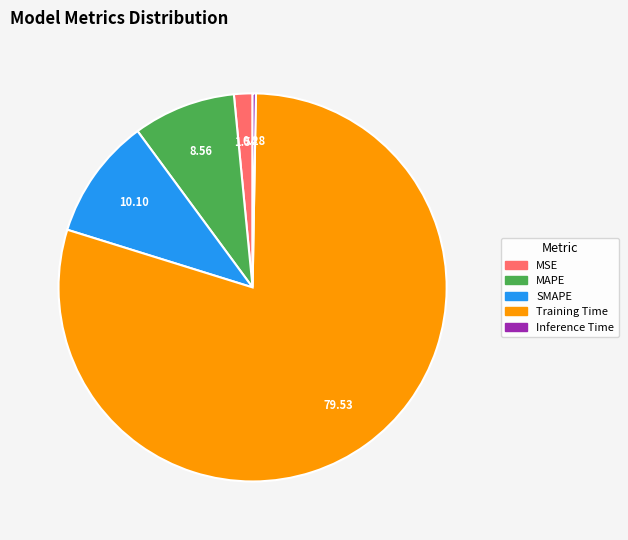

Which has a higher value, Training Time or MAPE?

Training Time